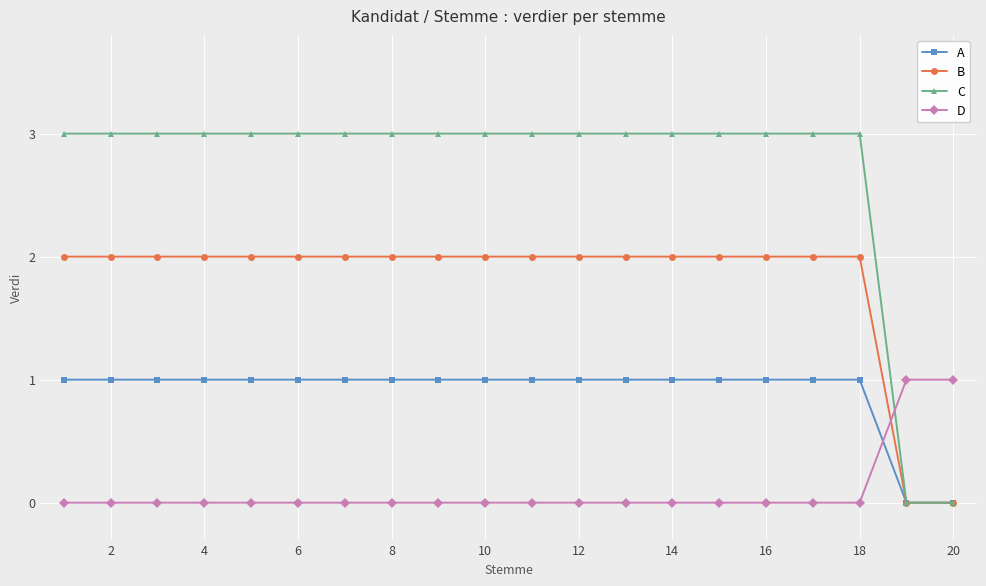

Rank the series by their average value, from highest to lowest.

C, B, A, D